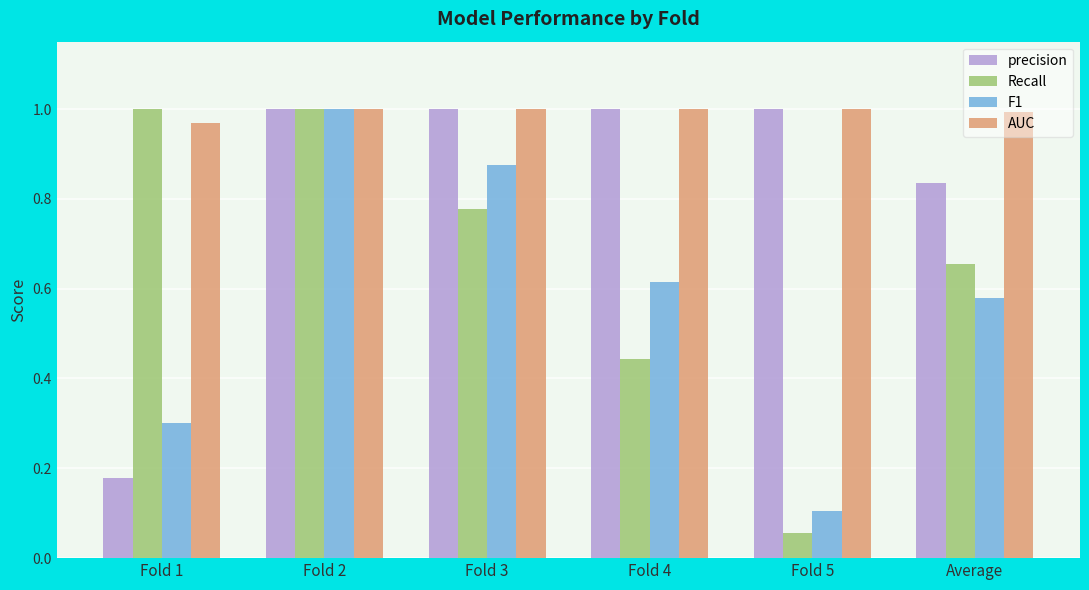

Rank the categories by F1 value from lowest to highest.

Fold 5, Fold 1, Average, Fold 4, Fold 3, Fold 2